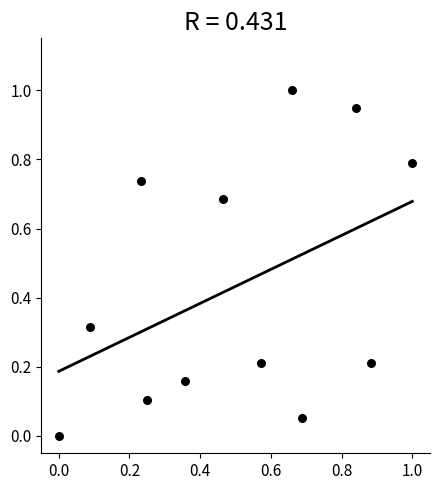

What is the average Y value?

0.4